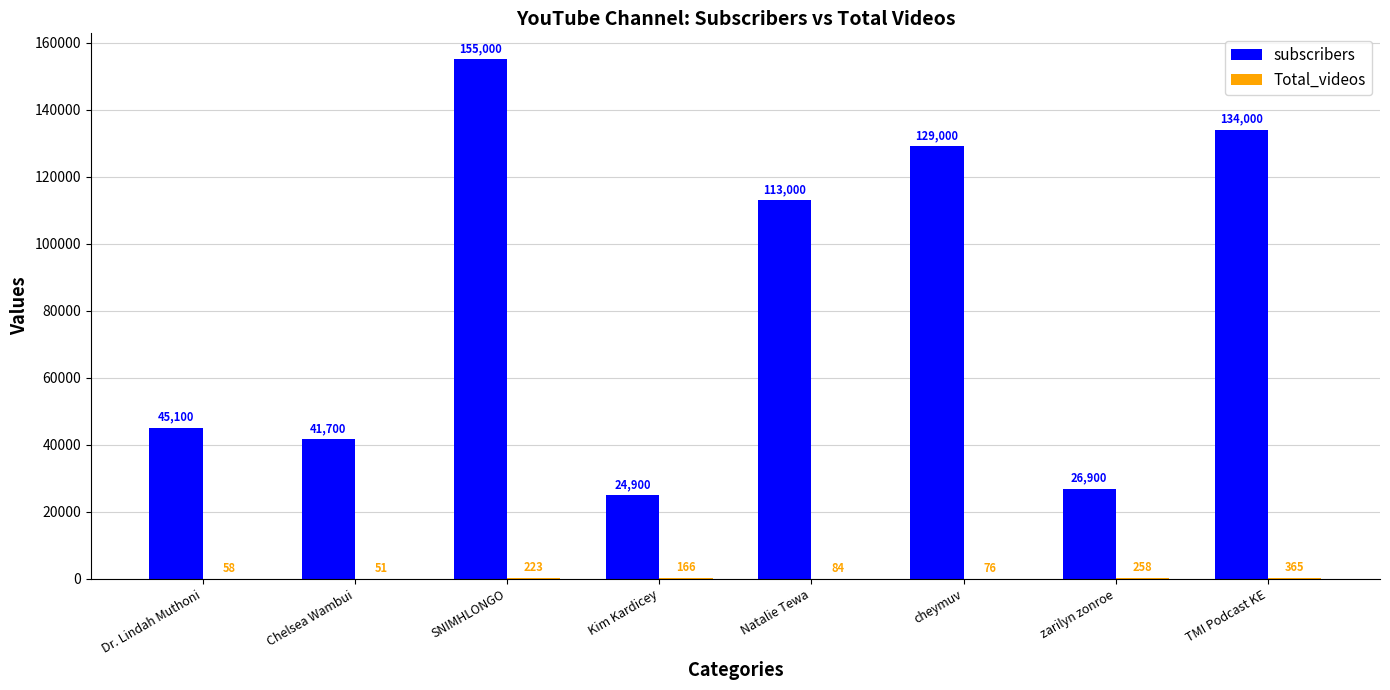

What is the sum of the subscribers values at TMI Podcast KE and zarilyn zonroe?

160900